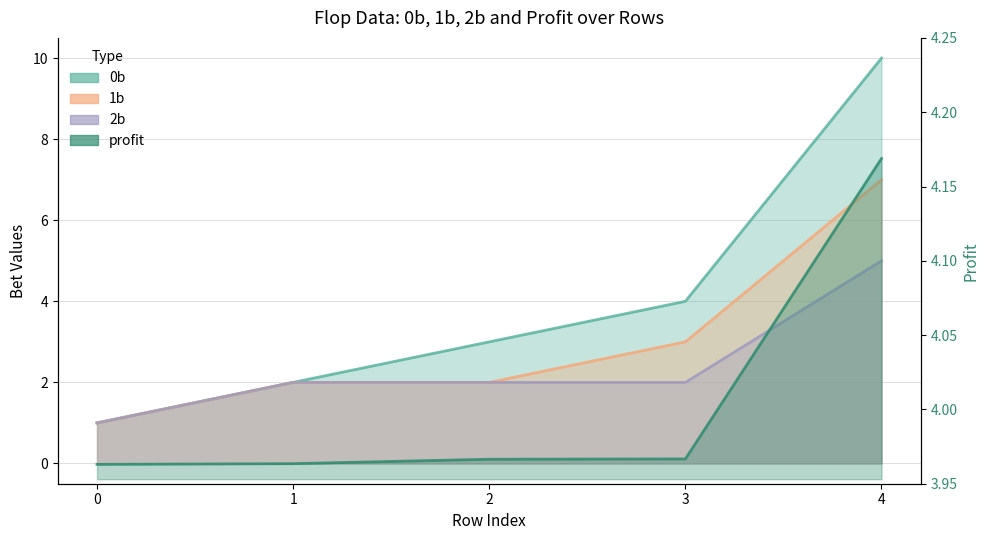

How many 2b values are between 2 and 3?

3